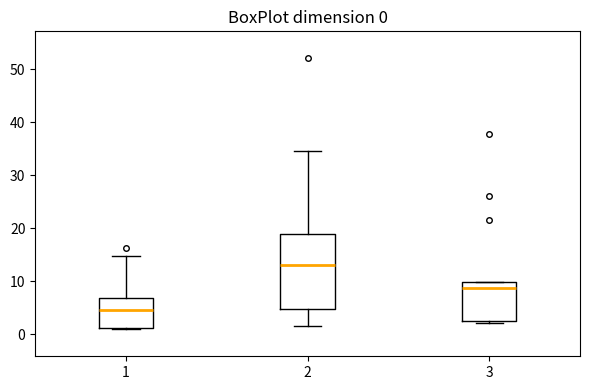

Which box is the tallest, from its lower edge to its upper edge?

2